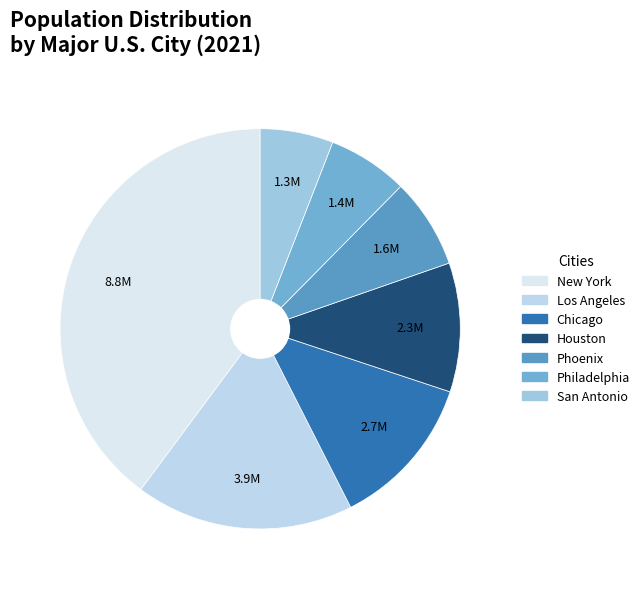

Is there a majority slice in this chart?

No